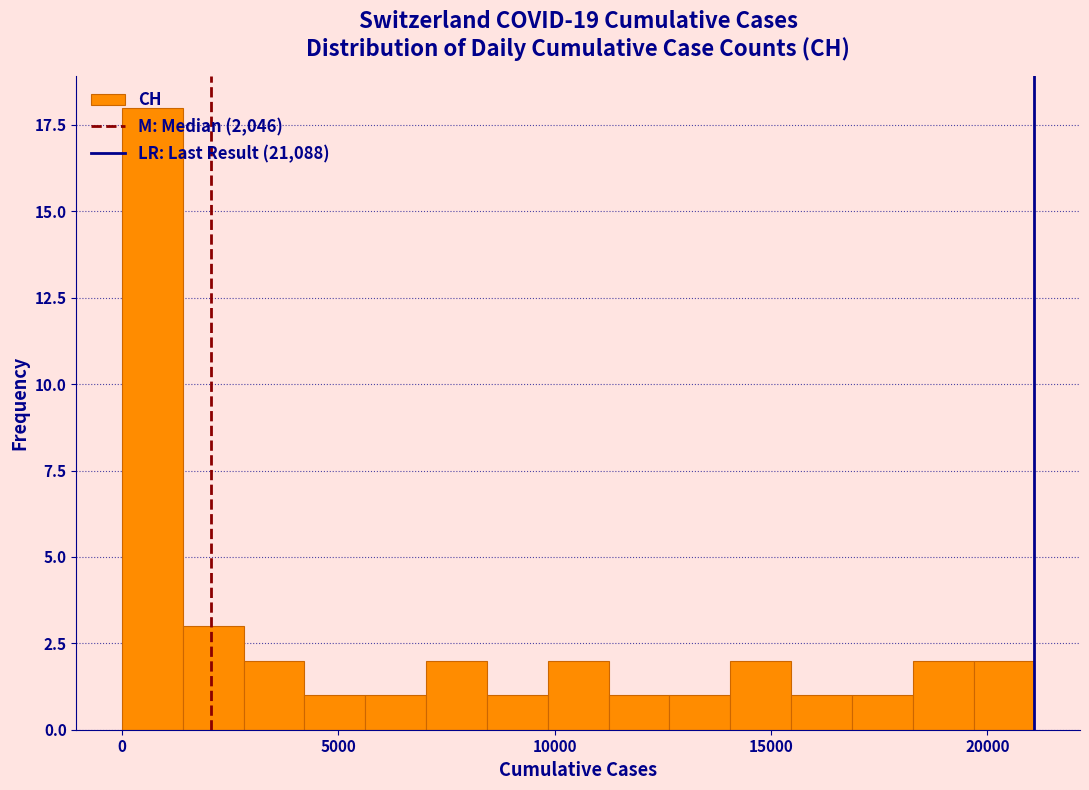

Around what value on the x-axis is the tallest bar? Give the approximate position of its centre, as read against the axis.

500